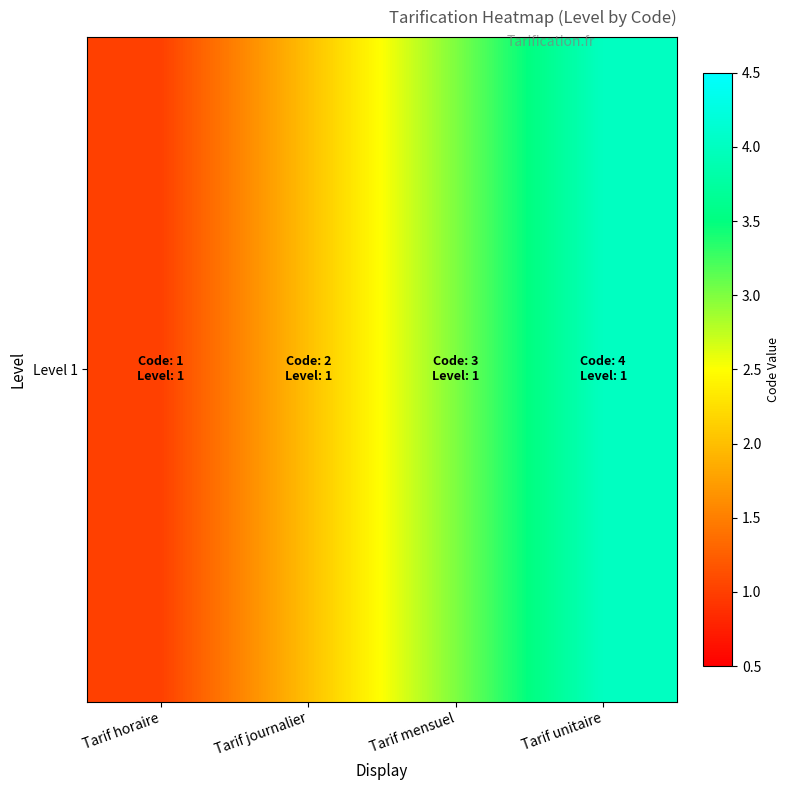

Where does the data first go above 3?

Tarif unitaire